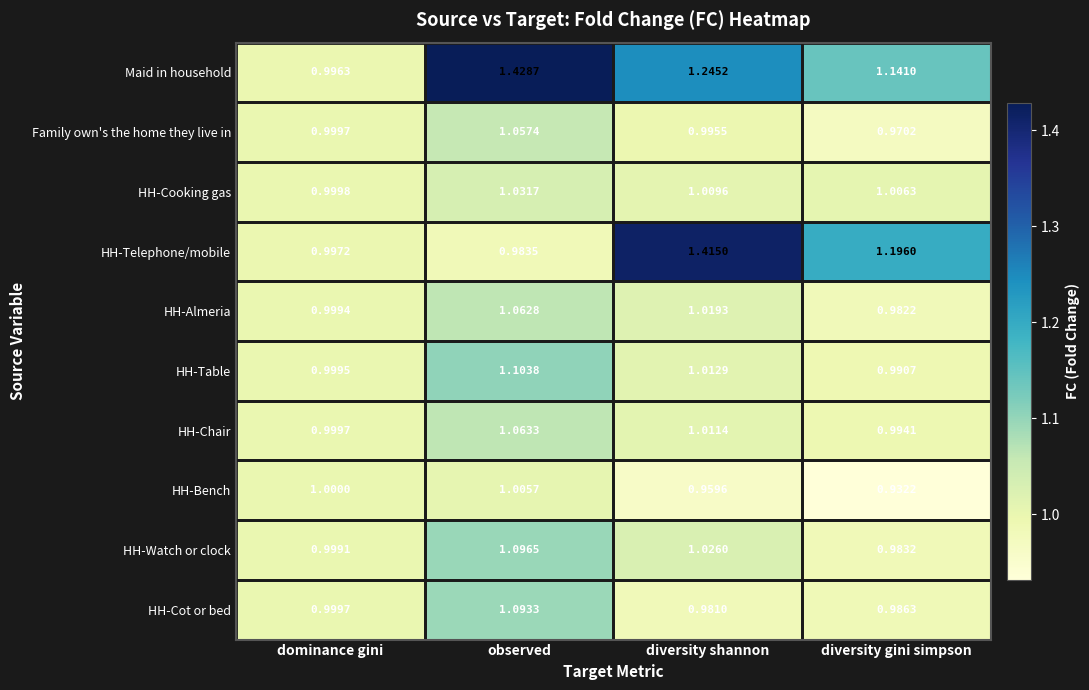

Which category has the lowest value across all series?

diversity gini simpson